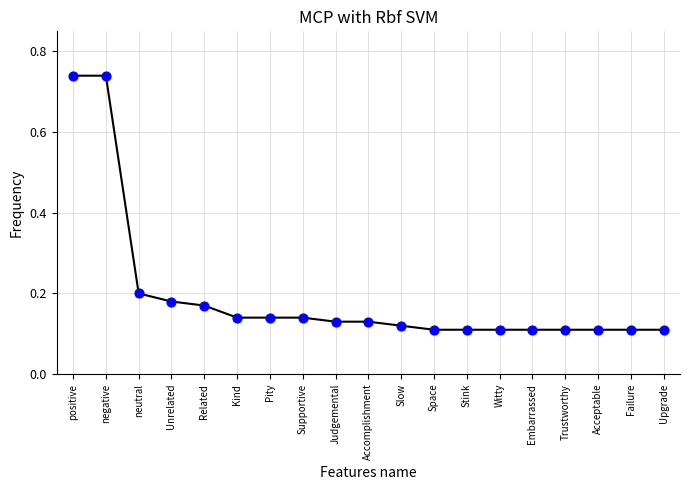

Which has a higher value, positive or Space?

positive